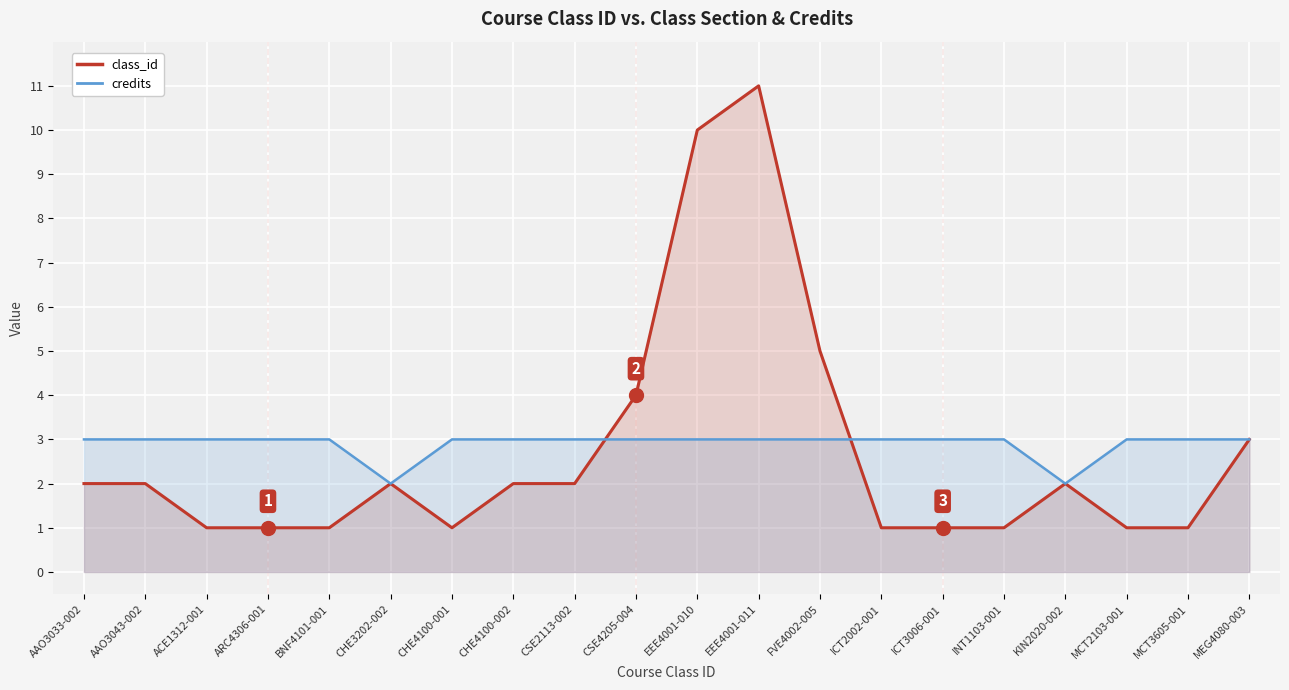

Rank the series by their average value, from lowest to highest.

class_id, credits